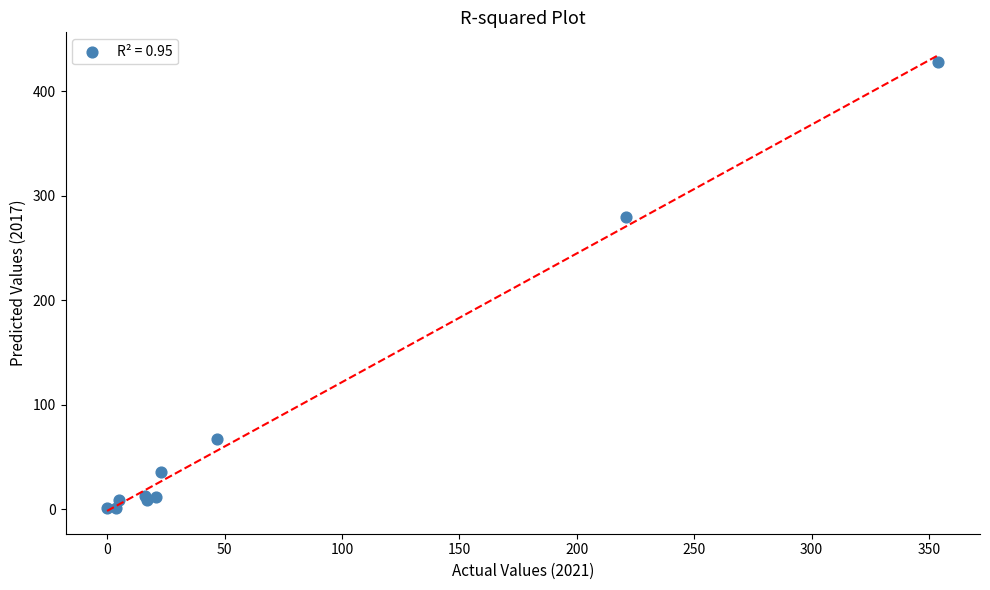

What Y value in the scatter plot is closest to 214?

280